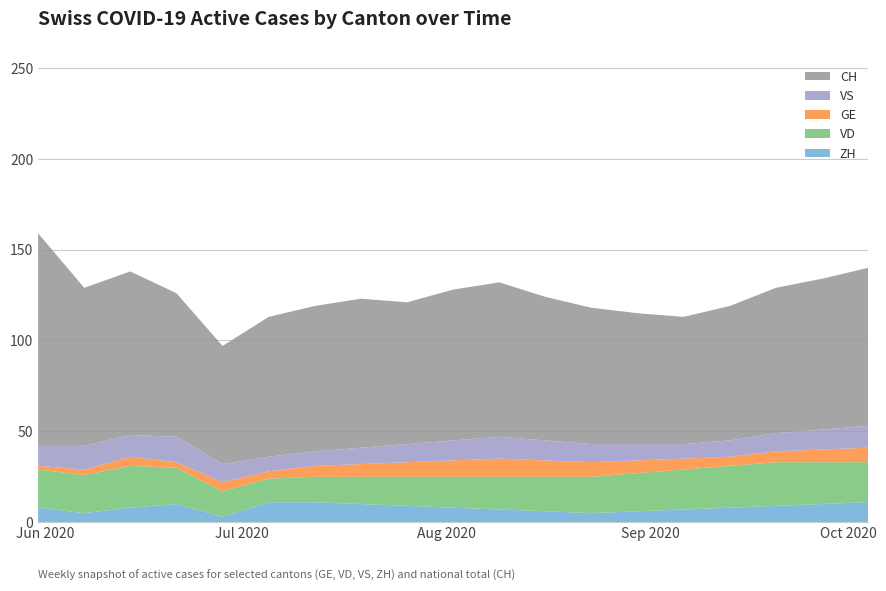

Reading left to right, transcribe all the data shown in this chart.

ZH: 2020-05-31=8	2020-06-07=5	2020-06-14=8	2020-06-21=10	2020-06-28=3	2020-07-05=11	2020-07-12=11	2020-07-19=10	2020-07-26=9	2020-08-02=8	2020-08-09=7	2020-08-16=6	2020-08-23=5	2020-08-30=6	2020-09-06=7	2020-09-13=8	2020-09-20=9	2020-09-27=10	2020-10-04=11
VD: 2020-05-31=21	2020-06-07=21	2020-06-14=23	2020-06-21=20	2020-06-28=14	2020-07-05=13	2020-07-12=14	2020-07-19=15	2020-07-26=16	2020-08-02=17	2020-08-09=18	2020-08-16=19	2020-08-23=20	2020-08-30=21	2020-09-06=22	2020-09-13=23	2020-09-20=24	2020-09-27=23	2020-10-04=22
GE: 2020-05-31=2	2020-06-07=3	2020-06-14=5	2020-06-21=3	2020-06-28=5	2020-07-05=4	2020-07-12=6	2020-07-19=7	2020-07-26=8	2020-08-02=9	2020-08-09=10	2020-08-16=9	2020-08-23=8	2020-08-30=7	2020-09-06=6	2020-09-13=5	2020-09-20=6	2020-09-27=7	2020-10-04=8
VS: 2020-05-31=11	2020-06-07=13	2020-06-14=12	2020-06-21=14	2020-06-28=10	2020-07-05=8	2020-07-12=8	2020-07-19=9	2020-07-26=10	2020-08-02=11	2020-08-09=12	2020-08-16=11	2020-08-23=10	2020-08-30=9	2020-09-06=8	2020-09-13=9	2020-09-20=10	2020-09-27=11	2020-10-04=12
CH: 2020-05-31=117	2020-06-07=87	2020-06-14=90	2020-06-21=79	2020-06-28=65	2020-07-05=77	2020-07-12=80	2020-07-19=82	2020-07-26=78	2020-08-02=83	2020-08-09=85	2020-08-16=79	2020-08-23=75	2020-08-30=72	2020-09-06=70	2020-09-13=74	2020-09-20=80	2020-09-27=83	2020-10-04=87